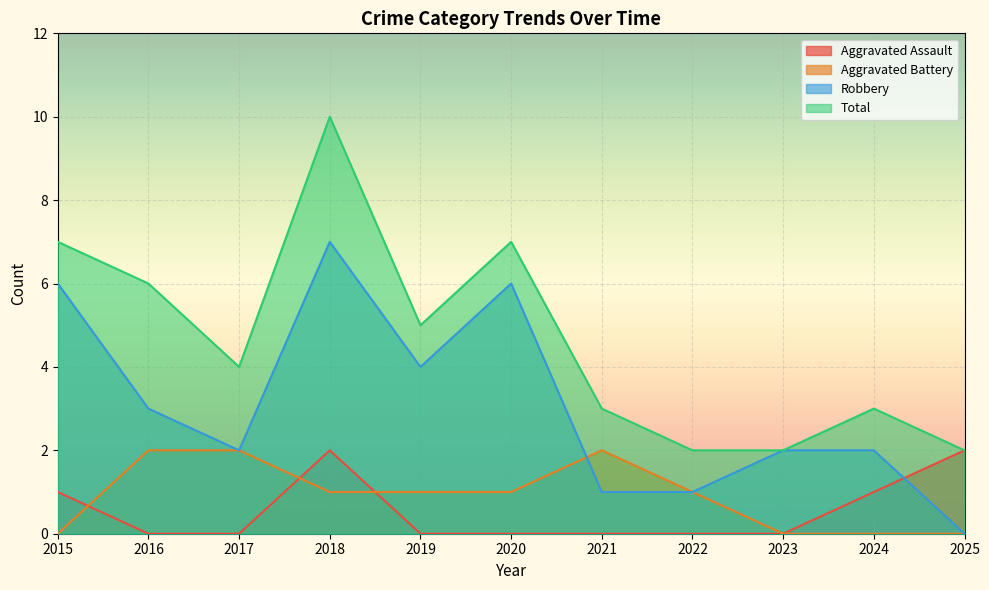

Reading left to right, what are all the values shown in this chart?

Aggravated Assault: 2015=1	2016=0	2017=0	2018=2	2019=0	2020=0	2021=0	2022=0	2023=0	2024=1	2025=2
Aggravated Battery: 2015=0	2016=2	2017=2	2018=1	2019=1	2020=1	2021=2	2022=1	2023=0	2024=0	2025=0
Robbery: 2015=6	2016=3	2017=2	2018=7	2019=4	2020=6	2021=1	2022=1	2023=2	2024=2	2025=0
Total: 2015=7	2016=6	2017=4	2018=10	2019=5	2020=7	2021=3	2022=2	2023=2	2024=3	2025=2